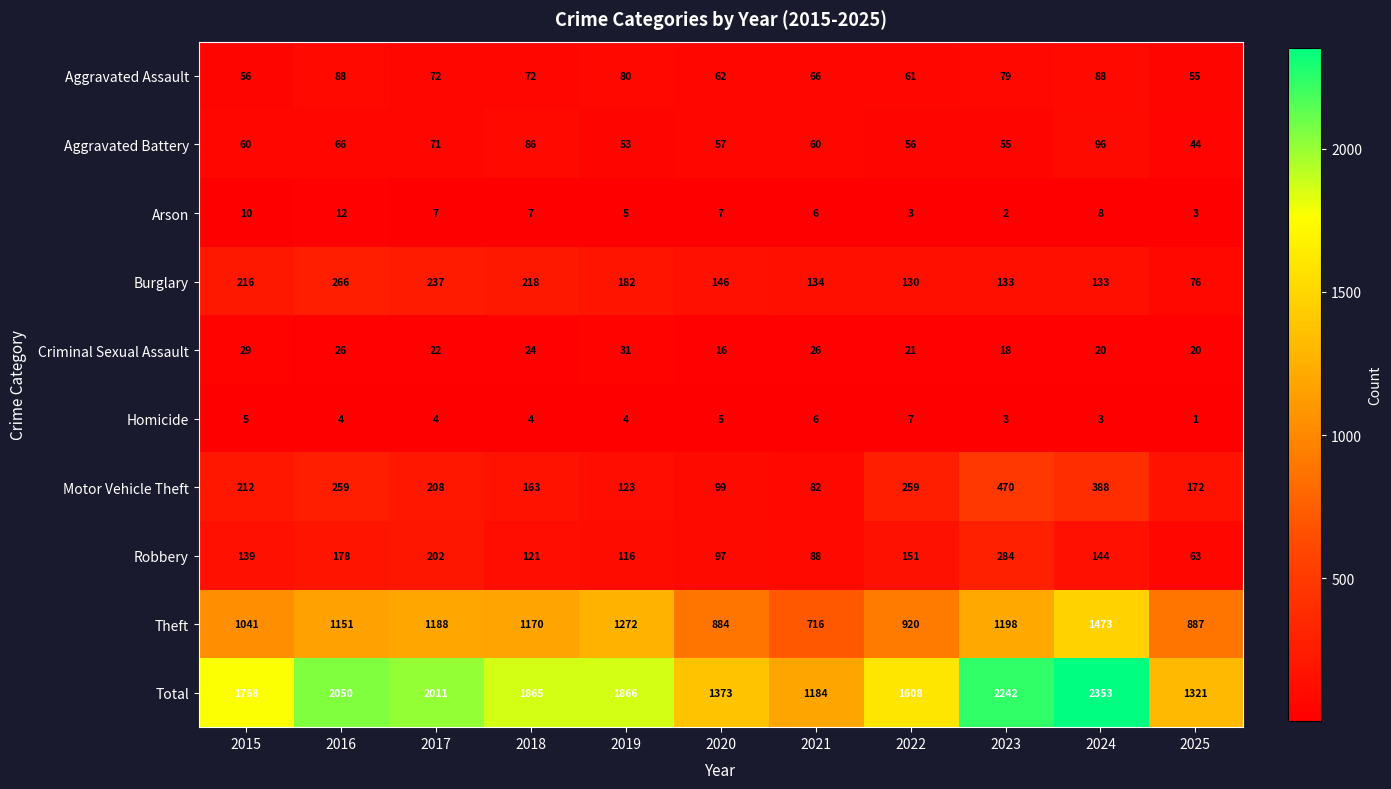

Which series has the largest total across all categories?

Total